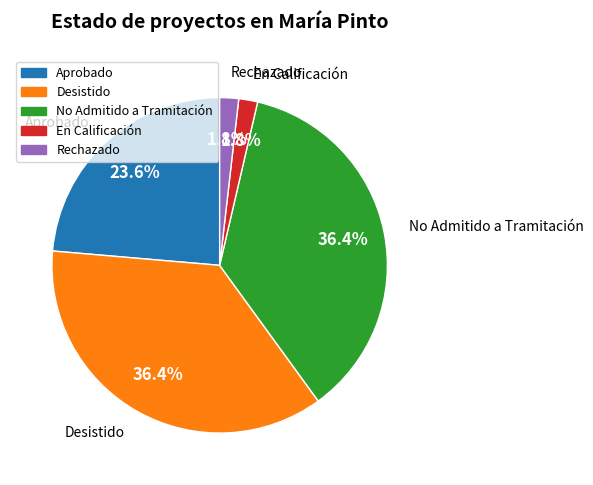

Between Desistido and En Calificación, which is larger?

Desistido